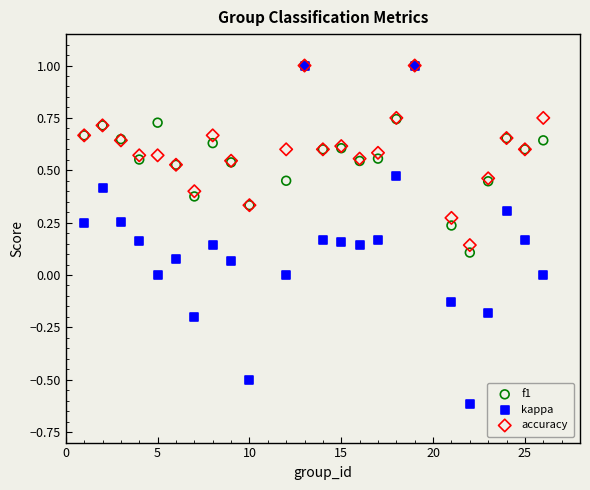

Which series has the widest spread of Y values?

kappa